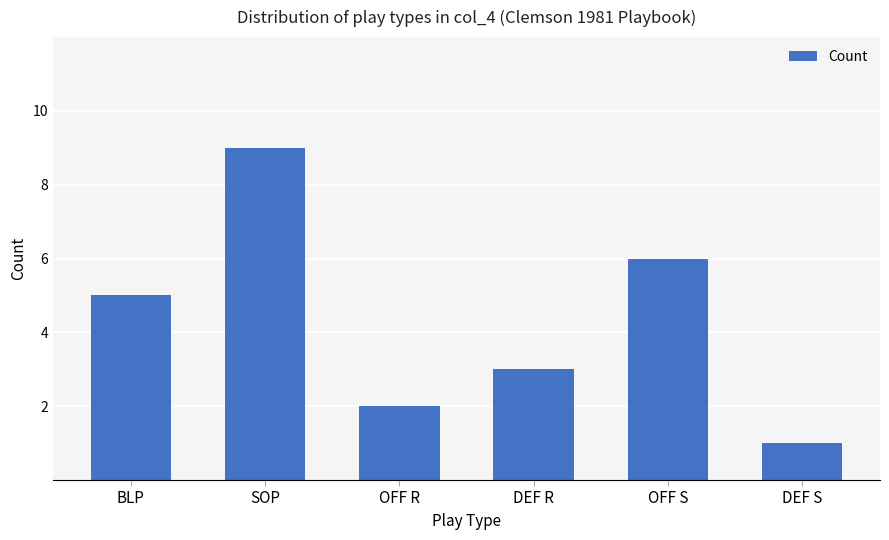

At which category does the chart reach its minimum across all series?

DEF S